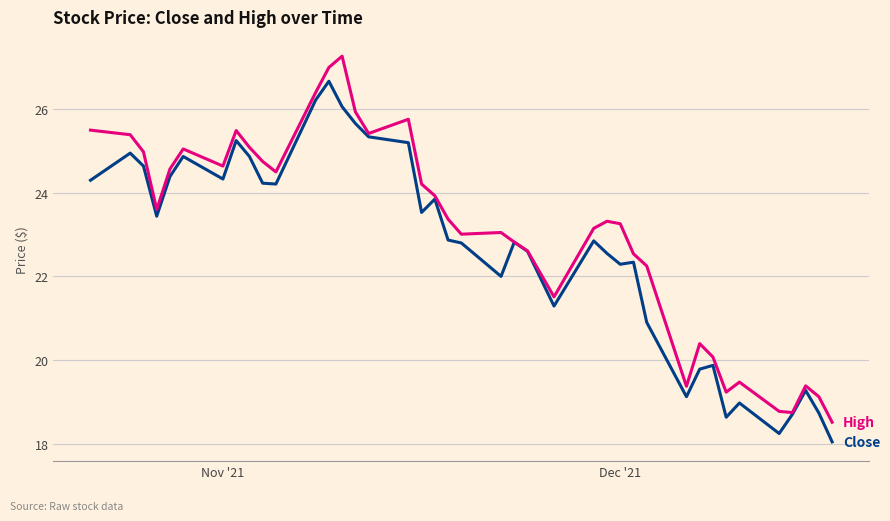

What is the smallest value displayed?

18.0